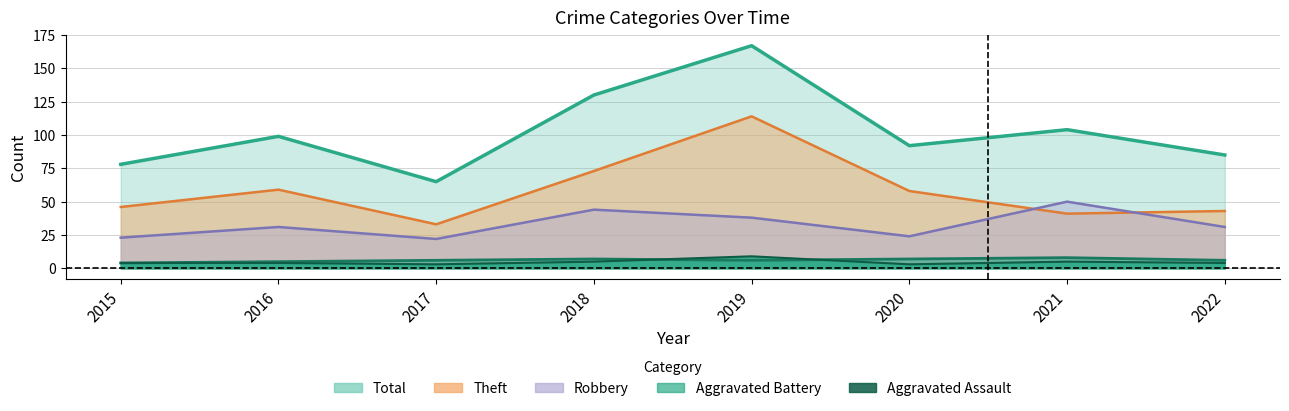

In Robbery, how many points are higher than both neighbors (excluding endpoints)?

3